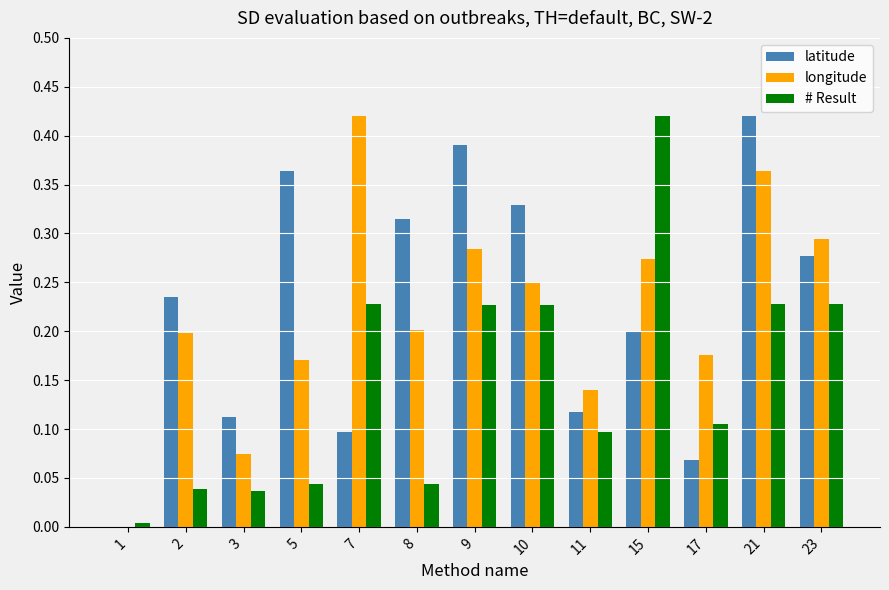

Between 9 and 10, which series saw the biggest shift?

latitude